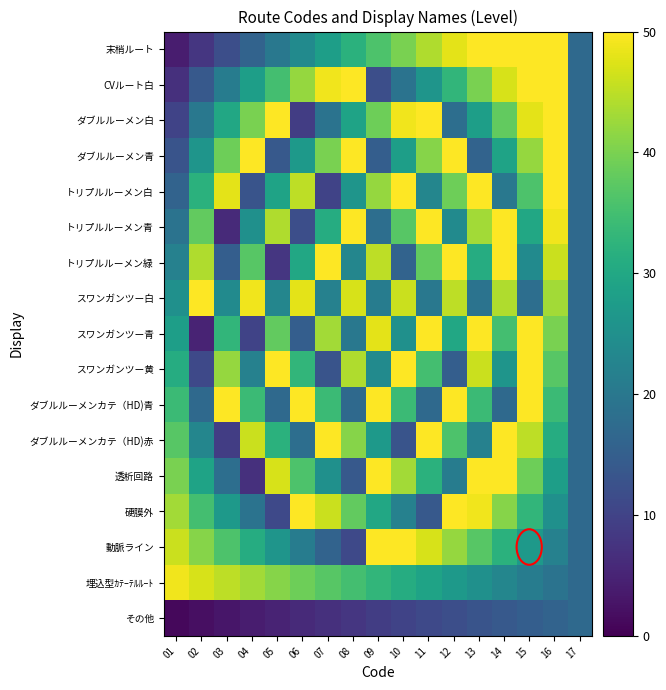

What is the greatest value displayed?

50